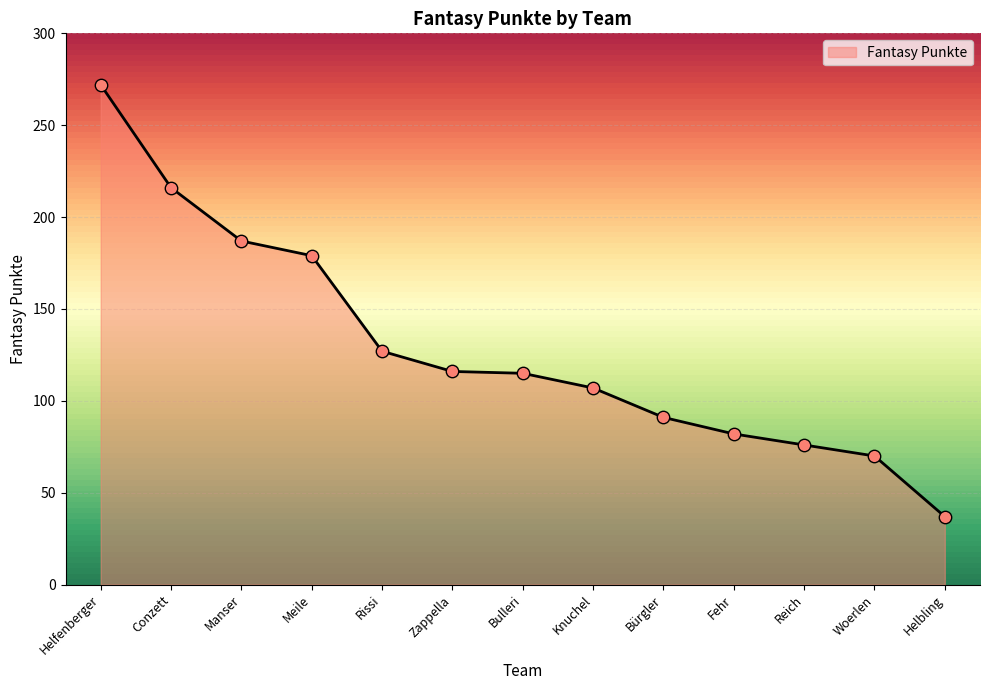

What is the change in value from Zappella to Bulleri?

-1